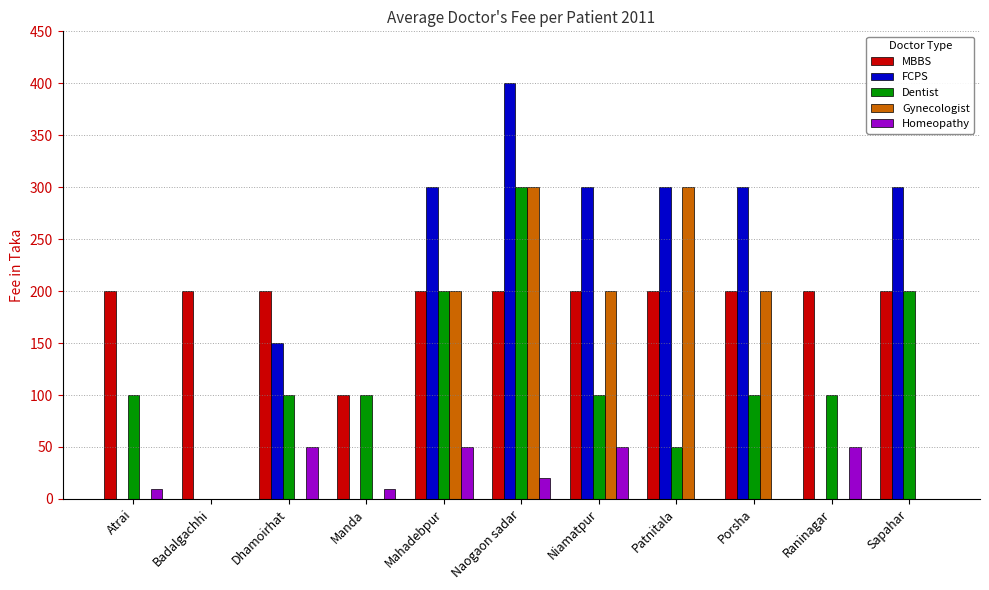

What is the maximum value shown in the chart?

400